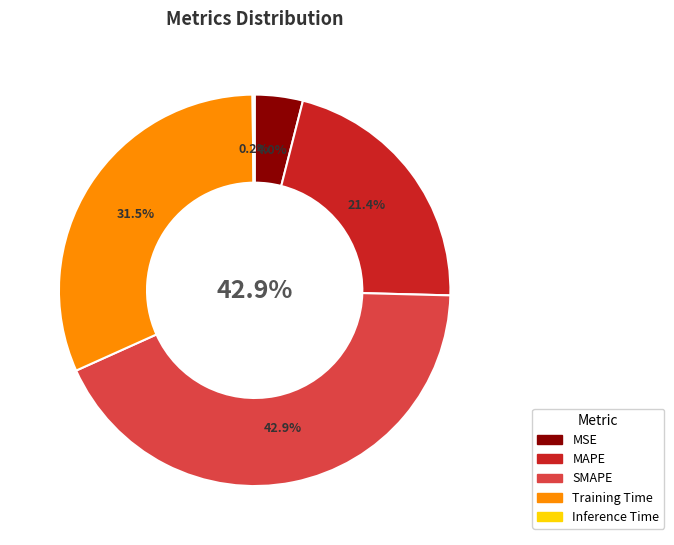

To the nearest percent, what is the average slice percentage?

20%